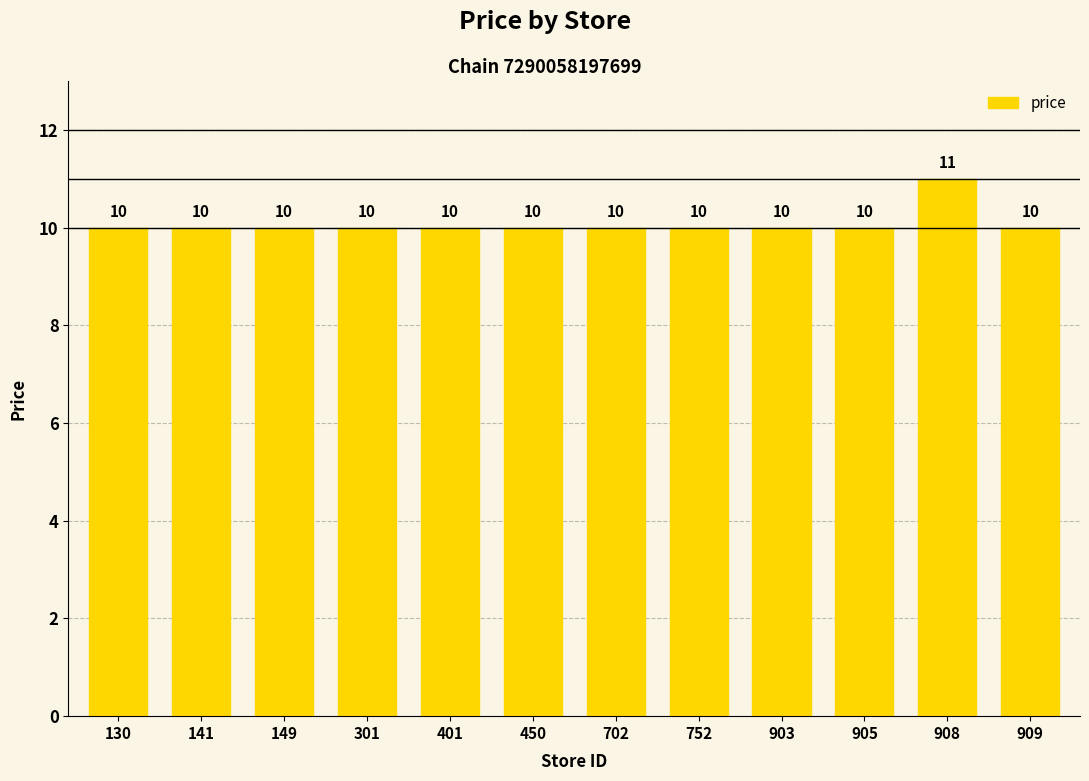

What is the greatest value displayed?

11